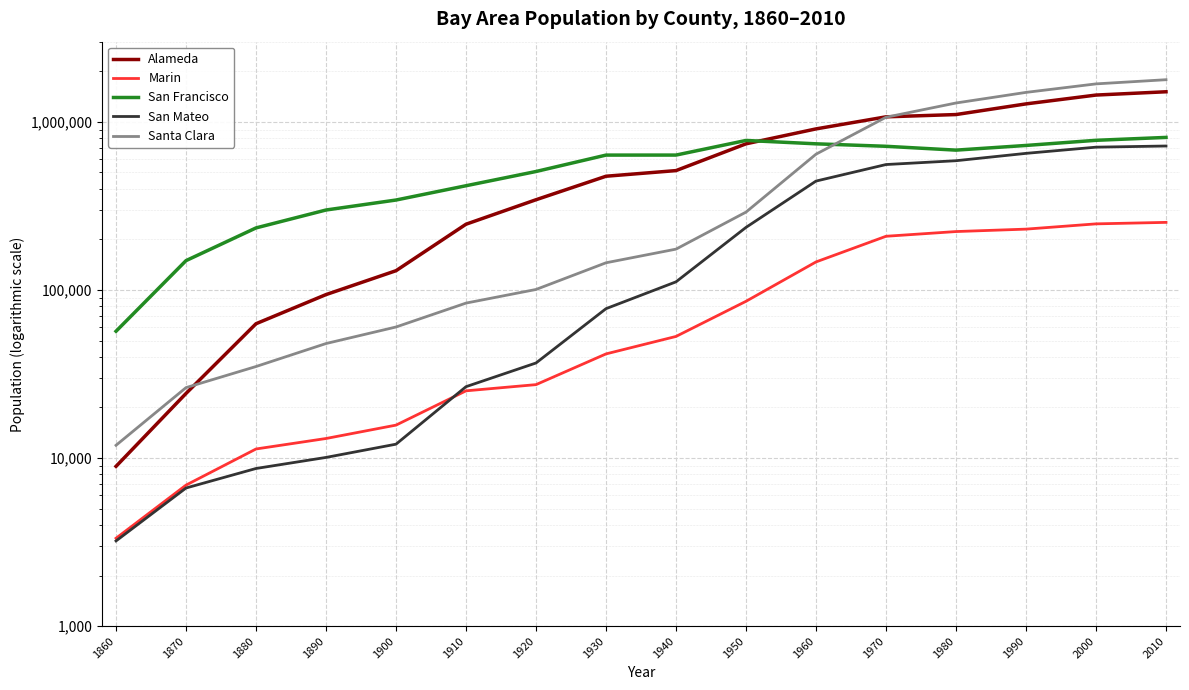

What are all the series names shown in the legend?

Alameda, Marin, San Francisco, San Mateo, Santa Clara